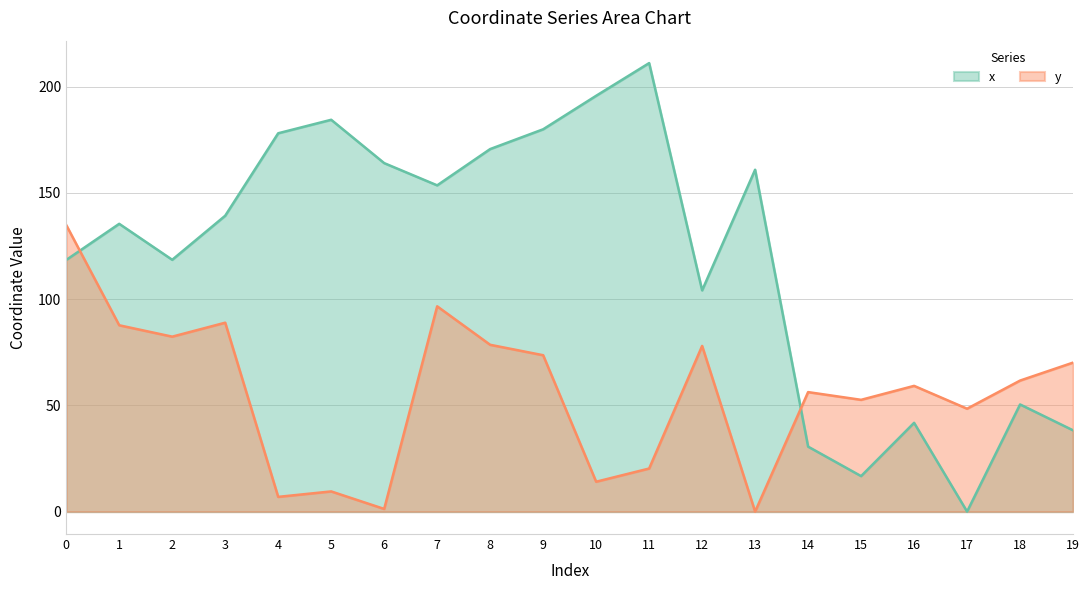

What is the value of the y point at the 15th from the left?

56.2